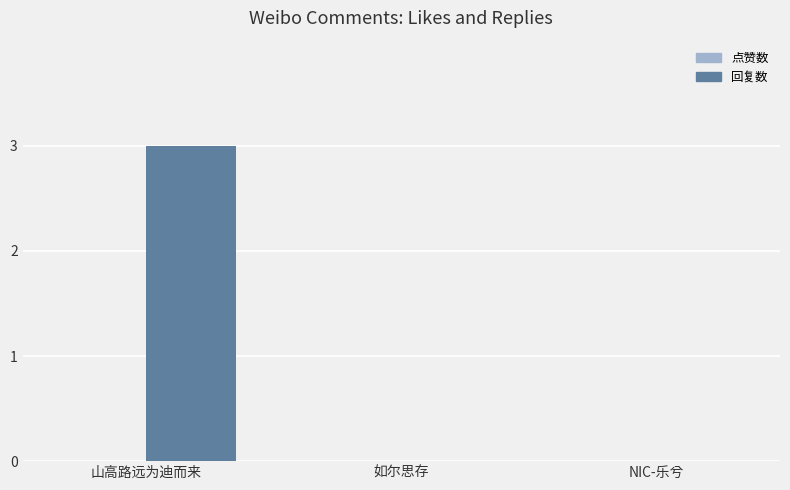

Are the bars horizontal?

No